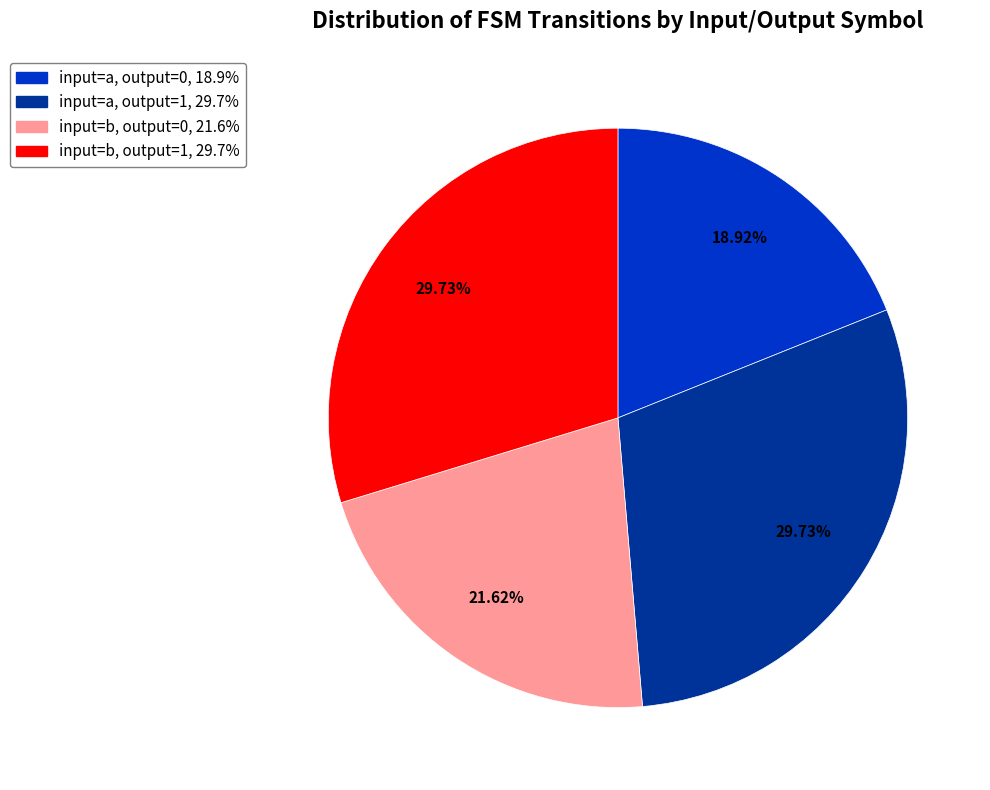

How many segments does this pie chart have?

4